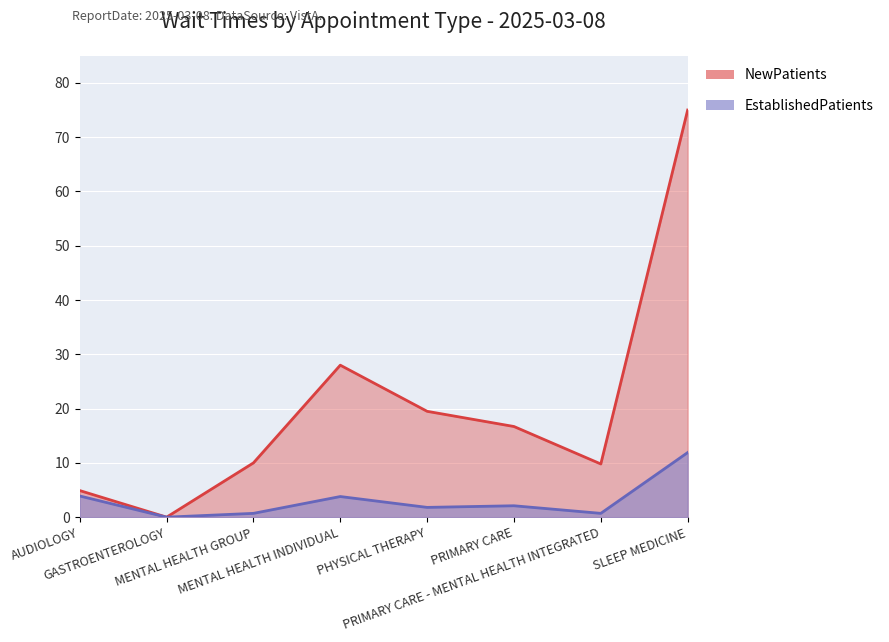

The value of EstablishedPatients at MENTAL HEALTH GROUP is 0.4. True or false?

False